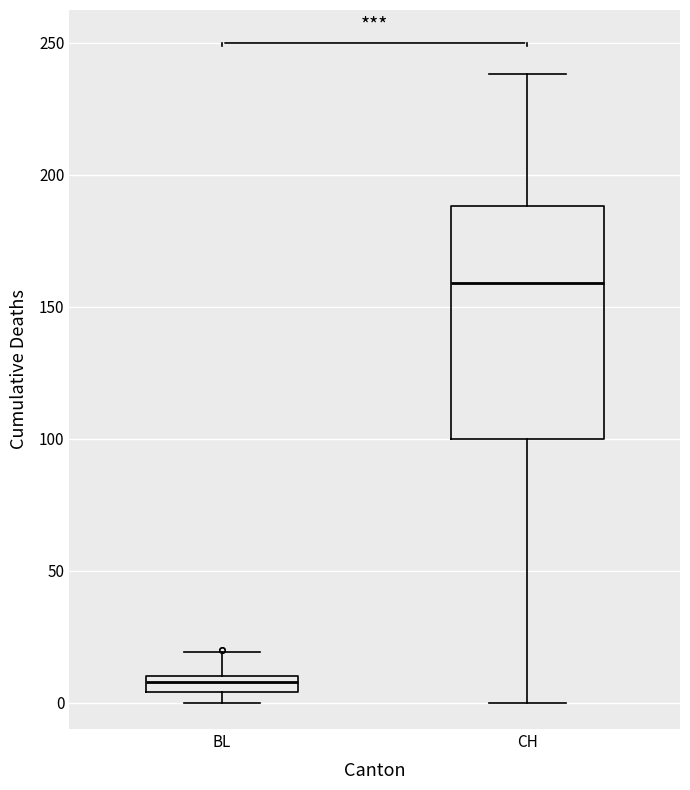

Where does the median line of the box for CH sit on the y-axis? The values are not printed on the chart, so give them approximately, as read against the axis.

160